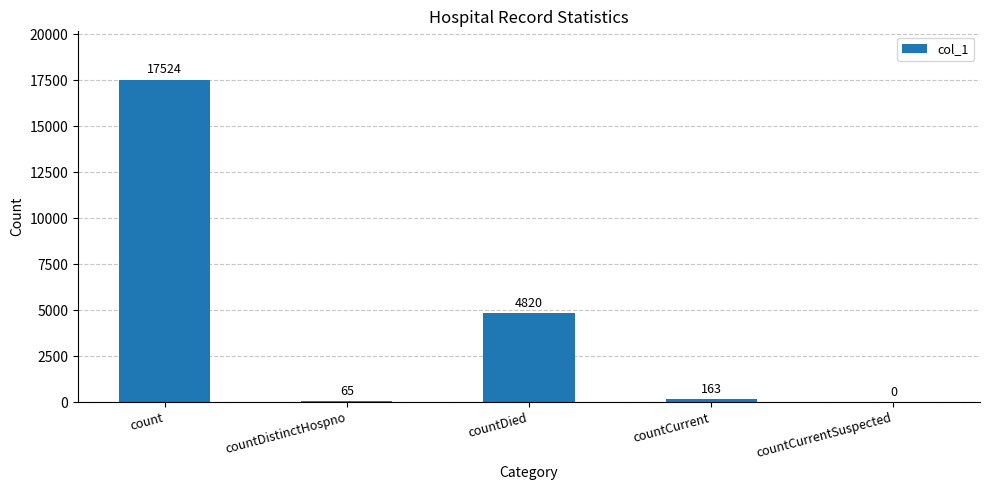

How many data points does each series have?

5